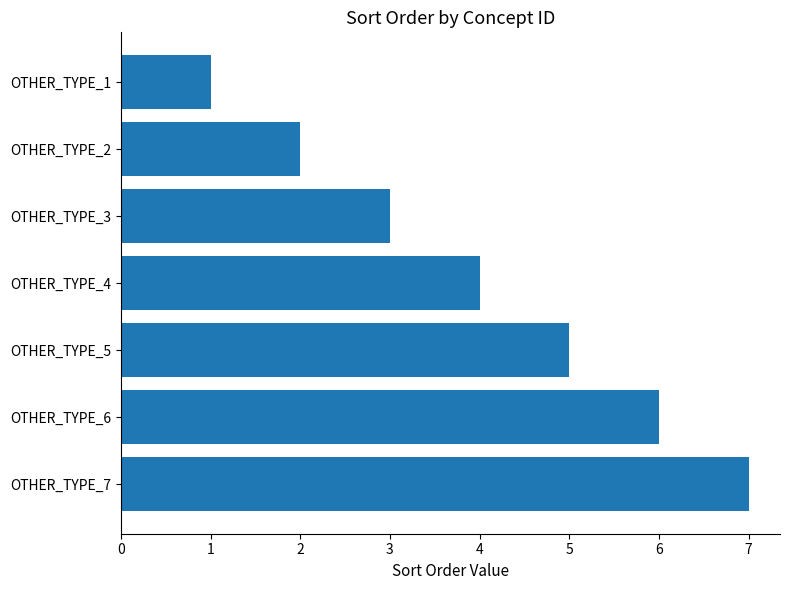

Is it true that the value at OTHER_TYPE_2 is 3?

False